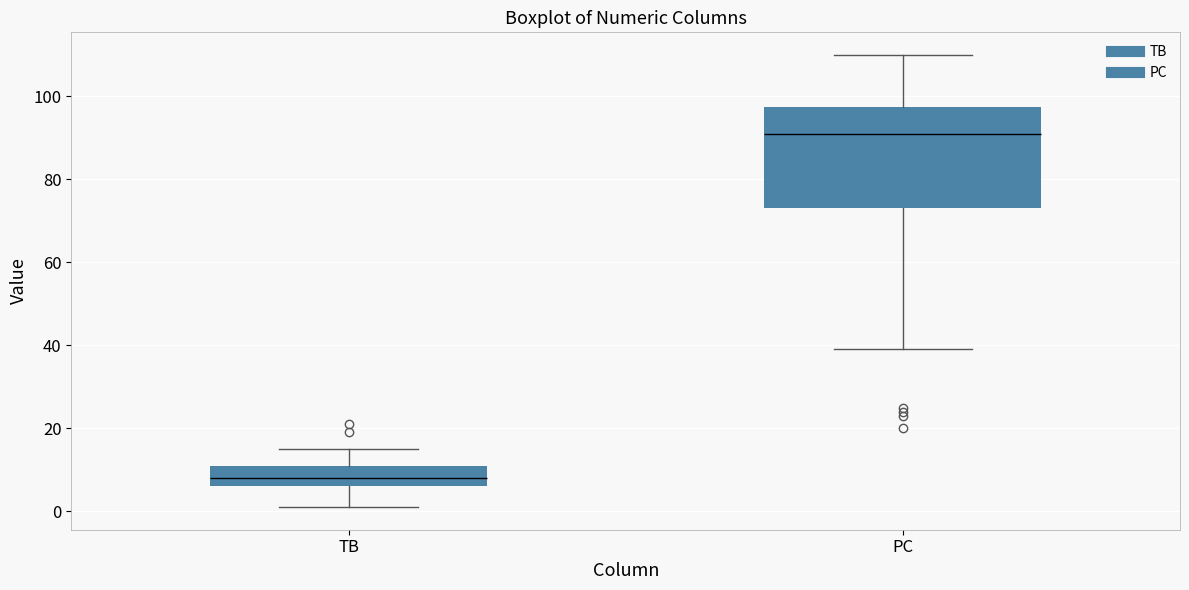

Where does the median line of the box for PC sit on the y-axis? The values are not printed on the chart, so give them approximately, as read against the axis.

92